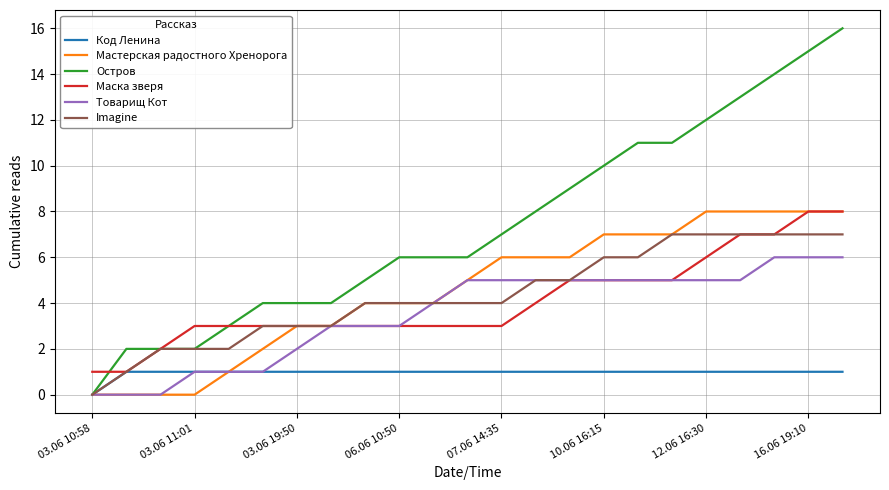

Which series has the largest total across all categories?

Остров